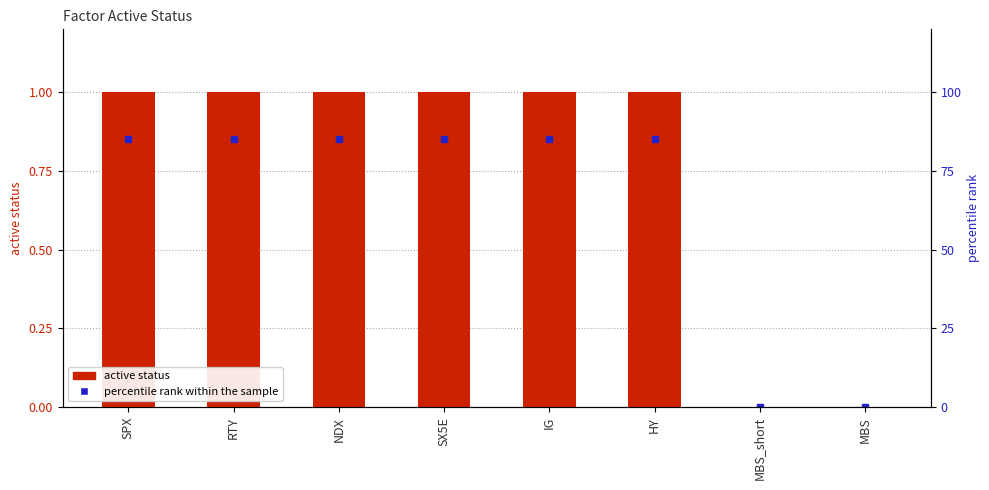

Reading left to right, what are all the values shown in this chart?

SPX=1	RTY=1	NDX=1	SX5E=1	IG=1	HY=1	MBS_short=0	MBS=0